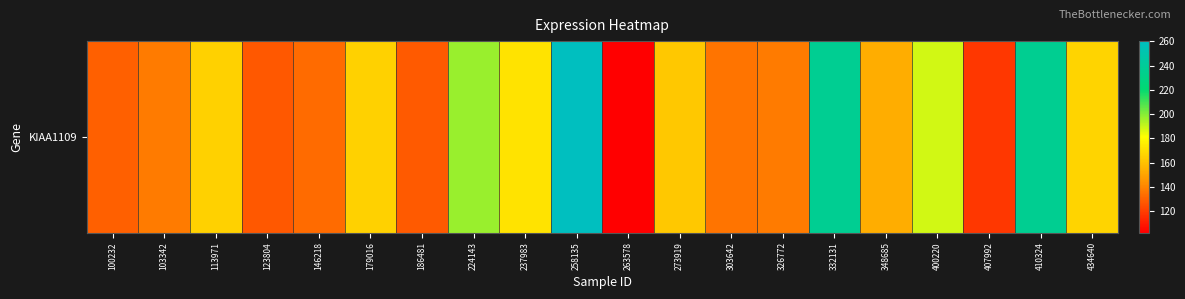

The value at 258135 is 260.1. True or false?

True